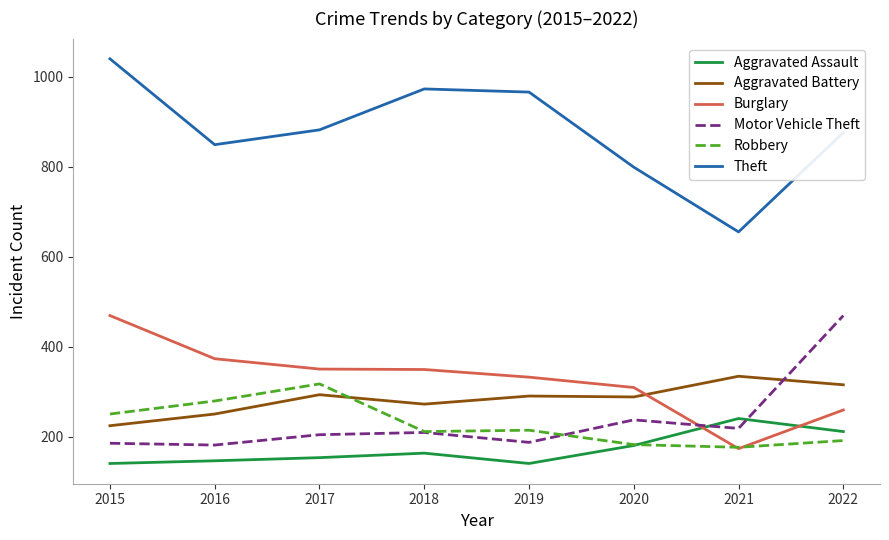

Is it true that Aggravated Assault equals 163 at 2021?

False